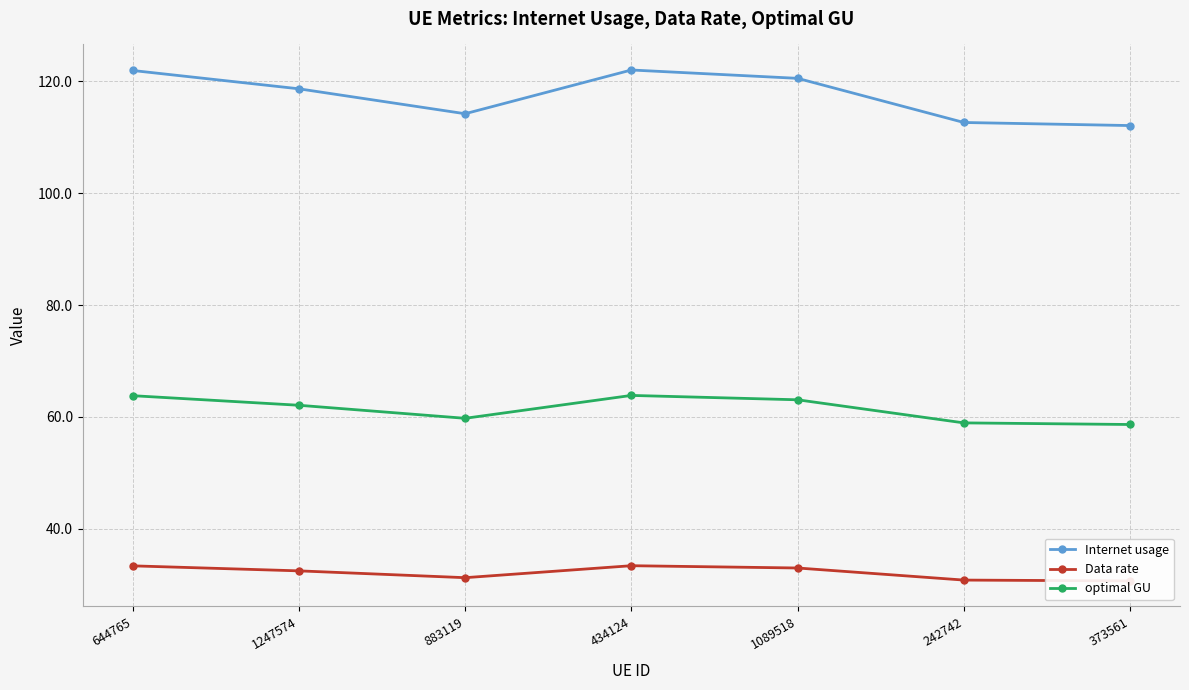

How many distinct data groups are displayed?

3